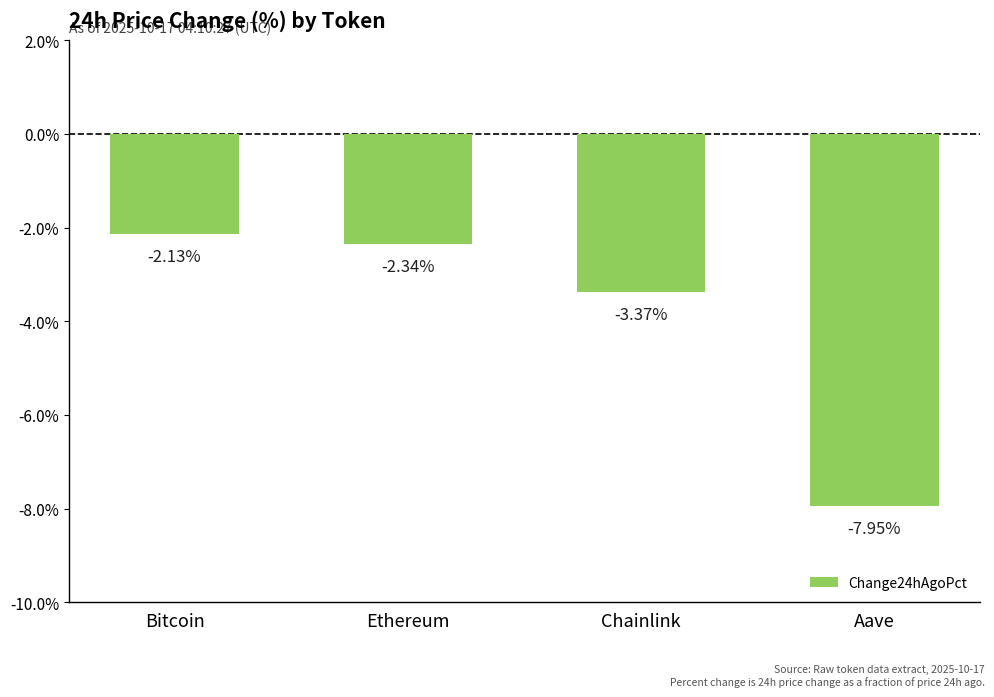

The chart shows a value of -0.1 at Chainlink. True or false?

False